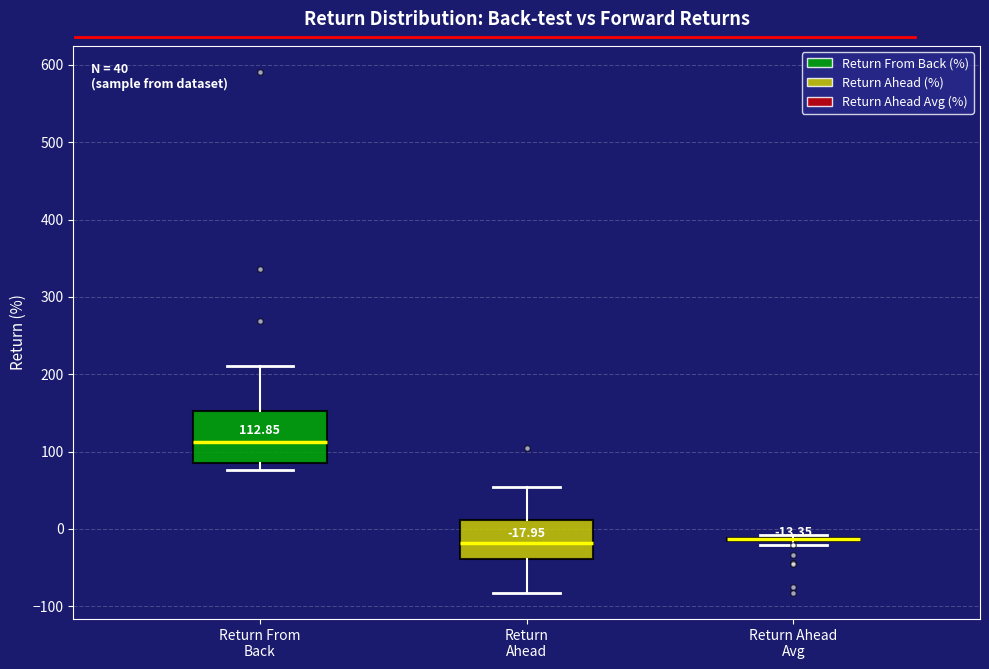

Which box is the tallest, from its lower edge to its upper edge?

Return From Back